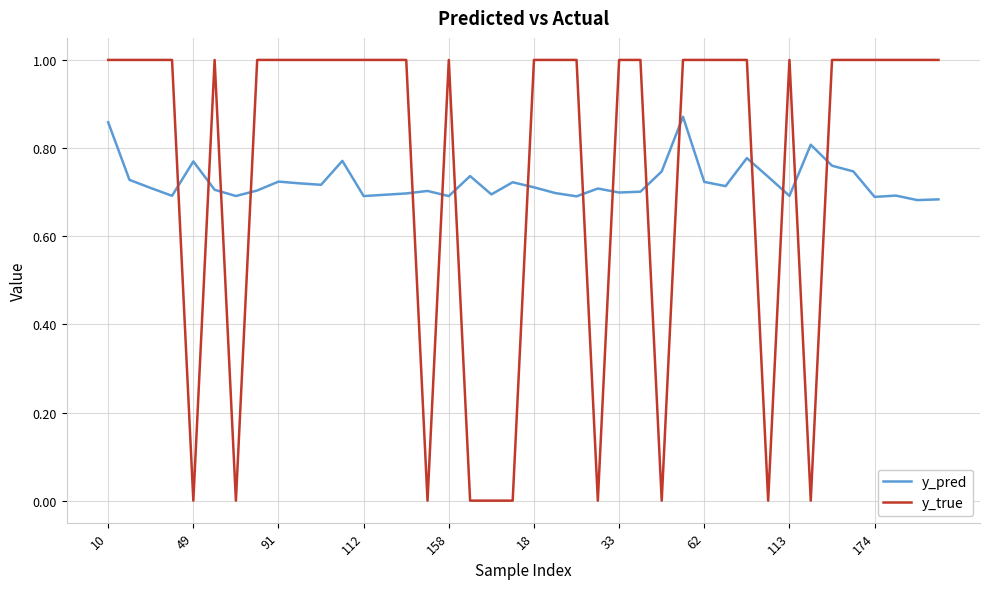

Which series has the widest spread of values?

y_true